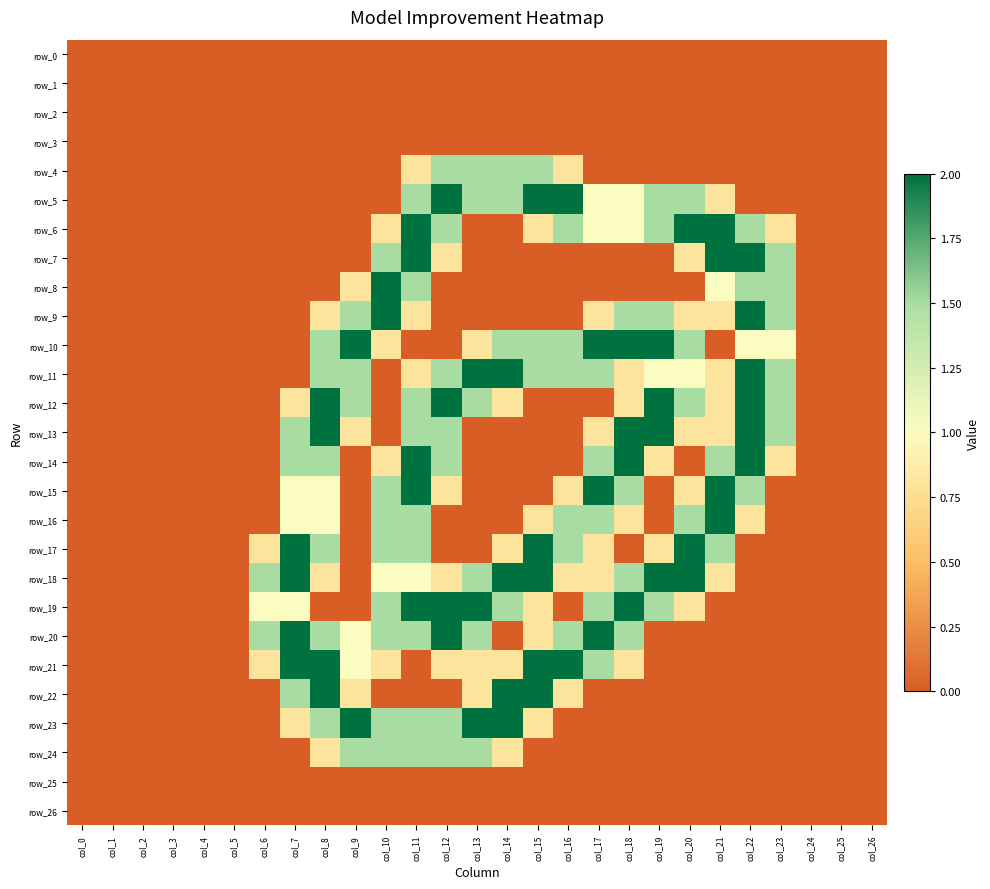

What is the sum of the row_13 values at col_19 and col_17?

2.8